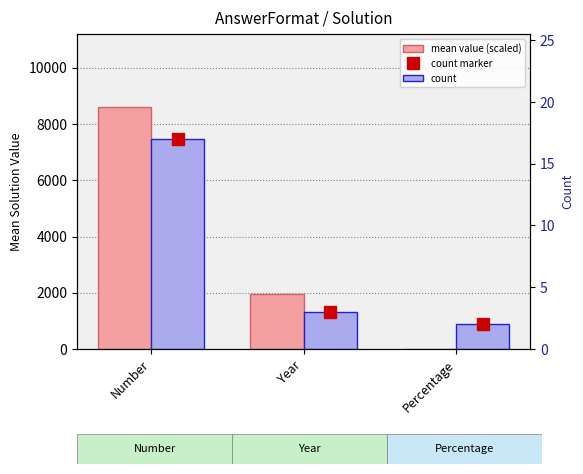

Which category has the lowest value in the count marker series?

Percentage